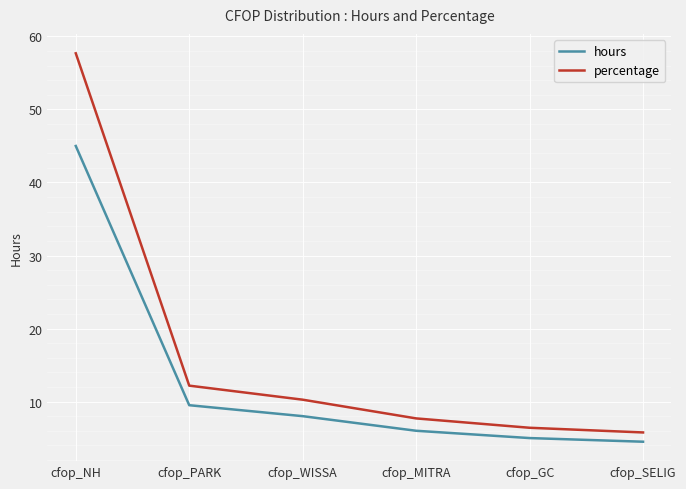

What is the total value across all series at cfop_SELIG?

10.3